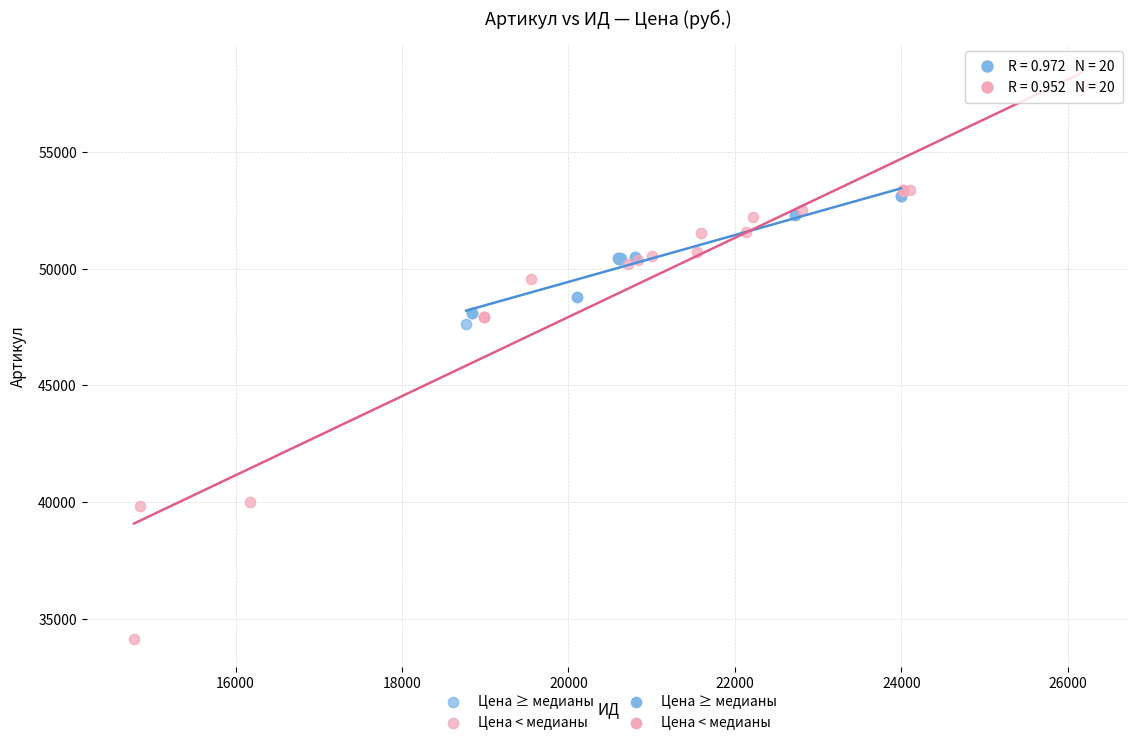

Which series has the largest Y range (max minus min)?

Цена < медианы